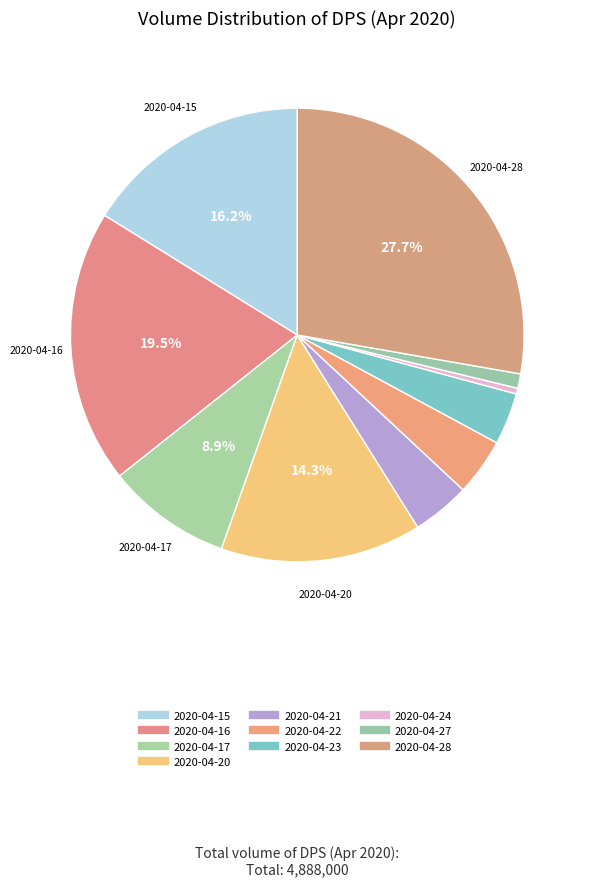

How many slices are in this pie chart?

10